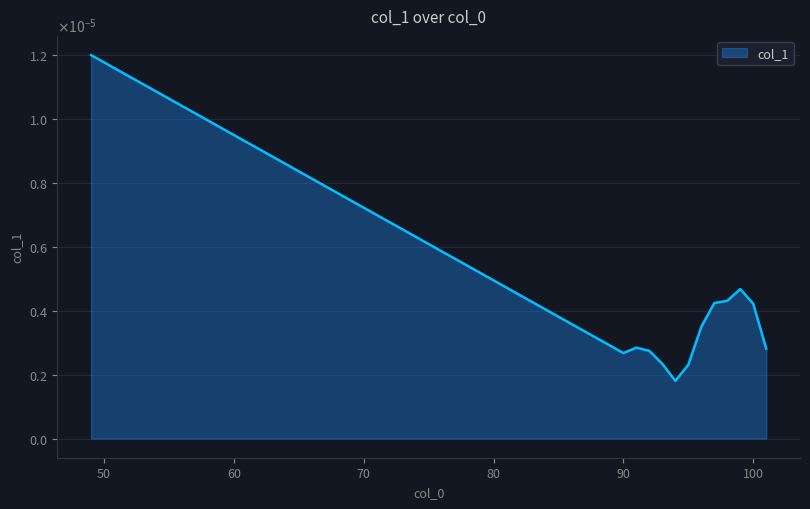

Does the chart display data point markers on the line(s)?

No